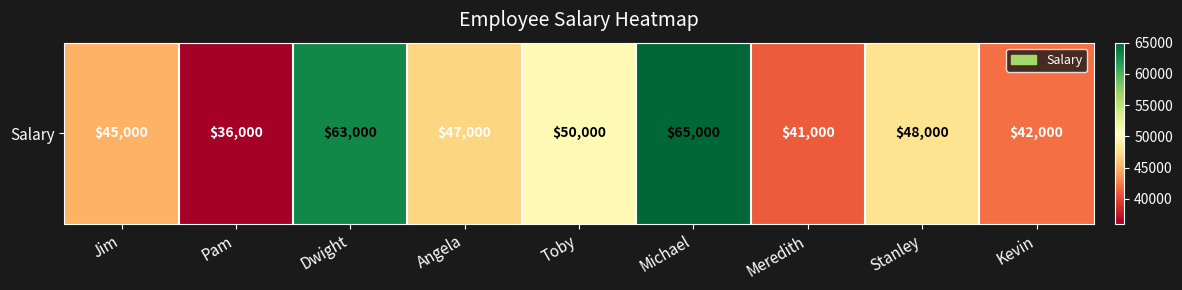

What is the change in value from Jim to Meredith?

-4000